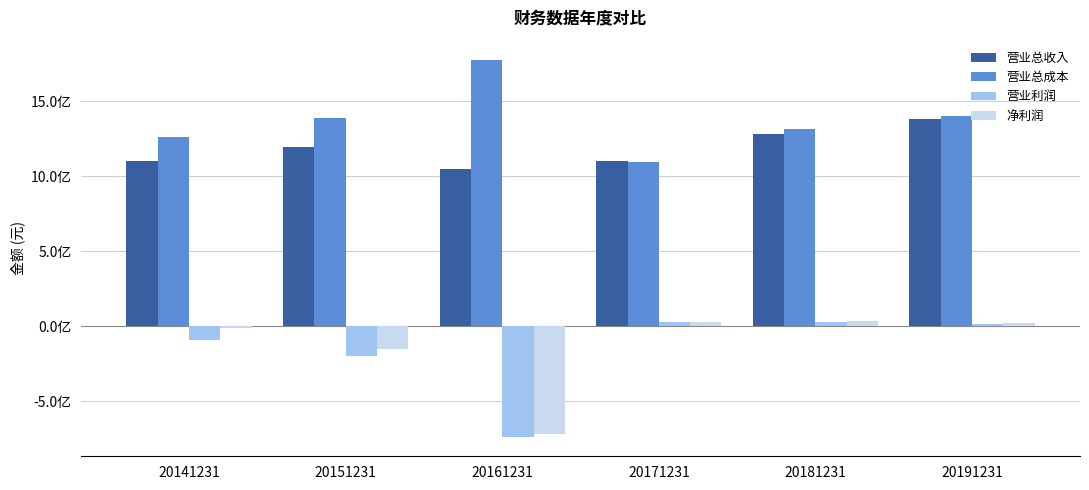

Does the chart contain stacked bars?

No